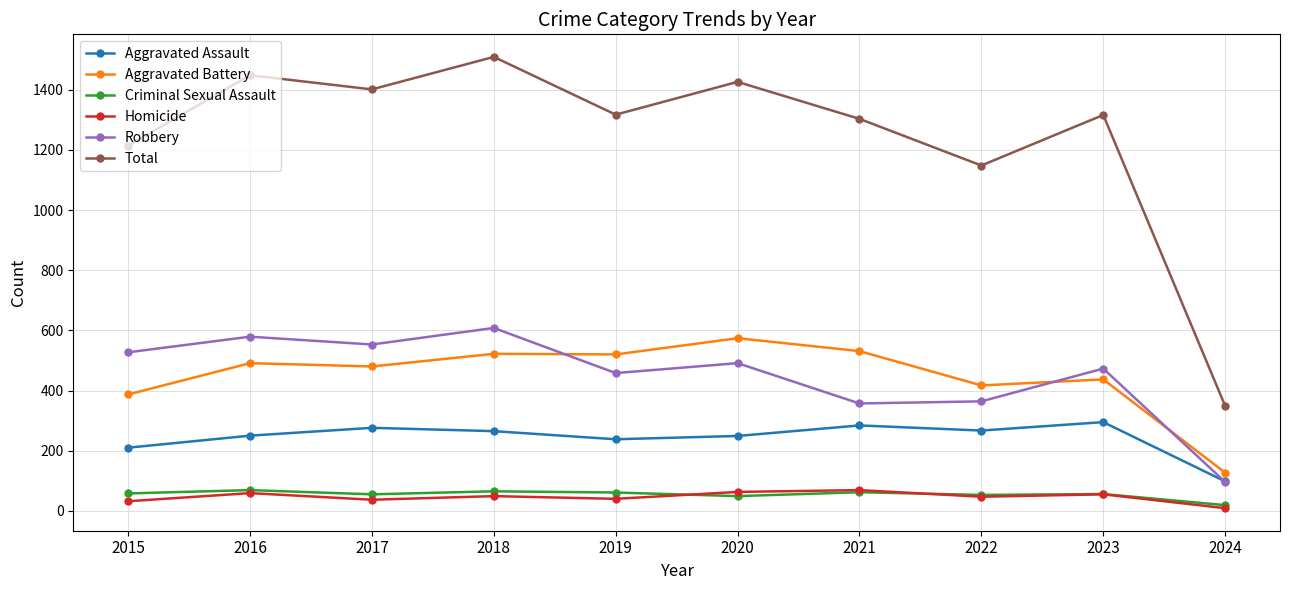

True or false: Aggravated Assault has more than 0 points higher than both neighbors.

True